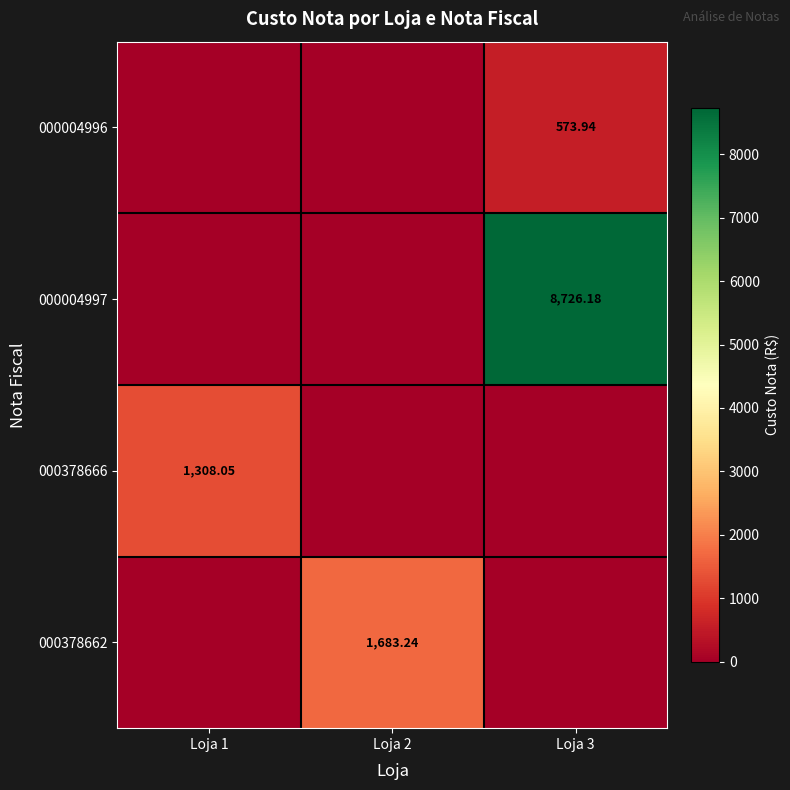

The value of 000378666 at Loja 1 is 1308.0. True or false?

True